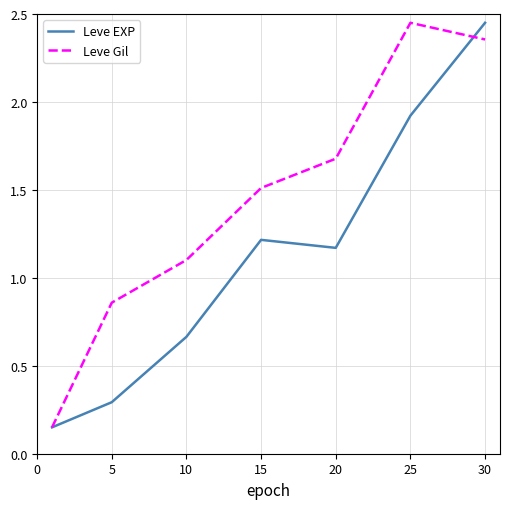

List the series in order of their overall mean, highest first.

Leve Gil, Leve EXP